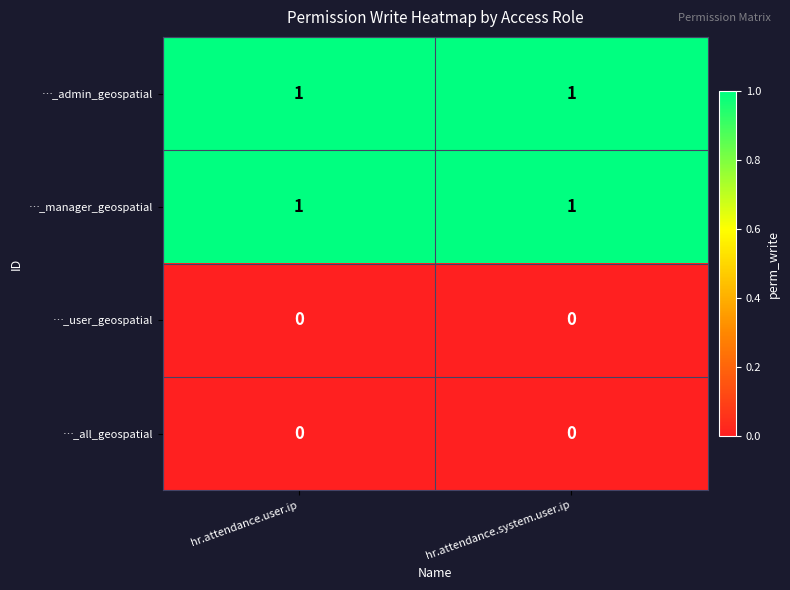

At how many categories does at least one series exceed 0?

2